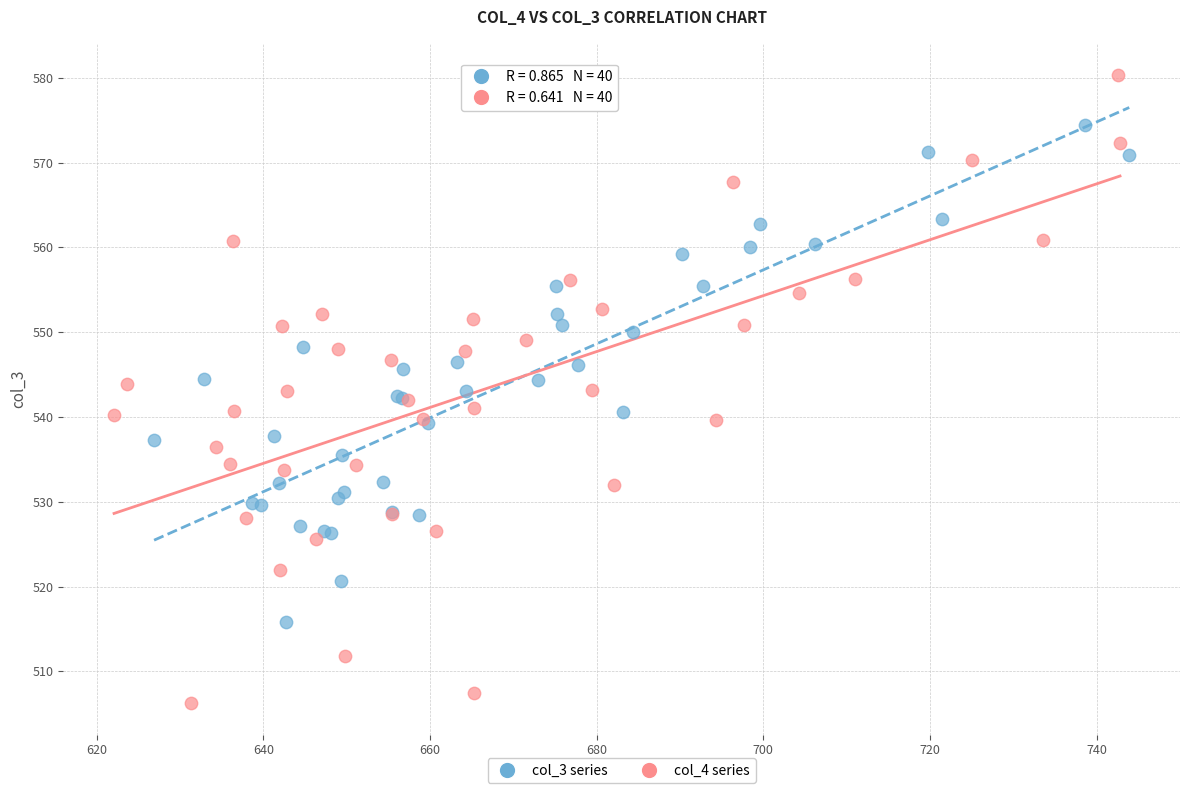

Which series has the largest Y range (max minus min)?

col_4 series